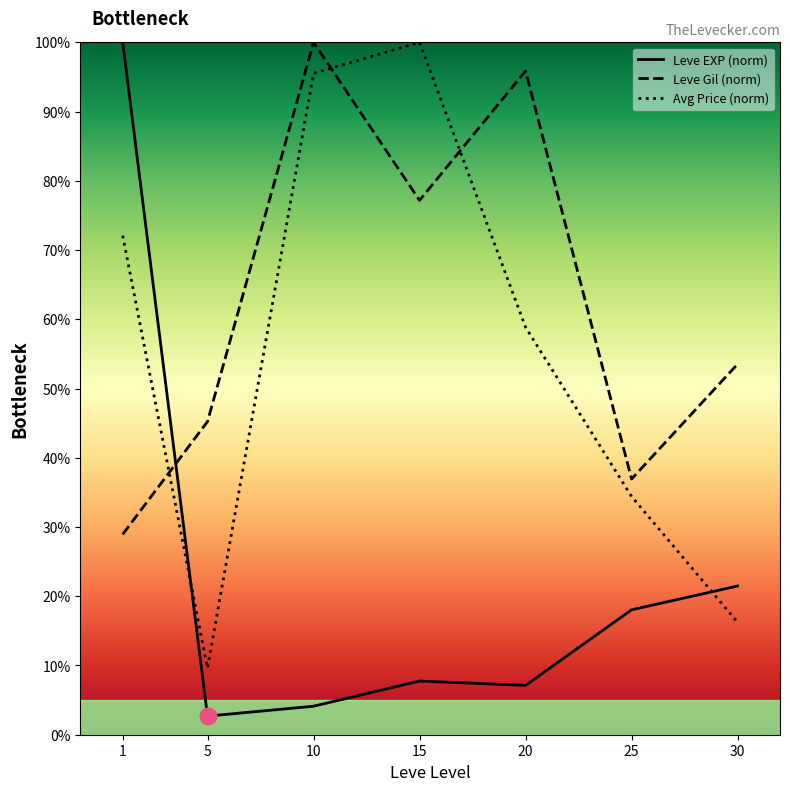

At how many categories does at least one series exceed 47?

5